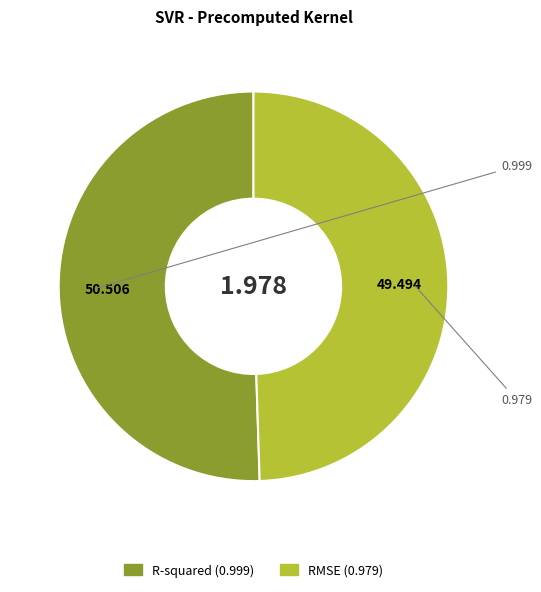

Rank the categories by value from highest to lowest.

R-squared, RMSE